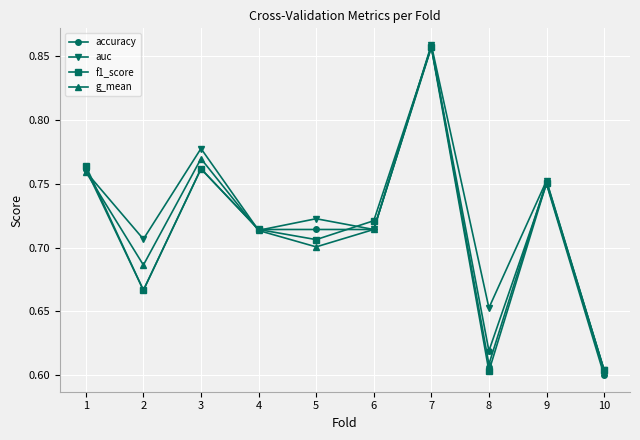

How many g_mean values are between 0 and 1?

10